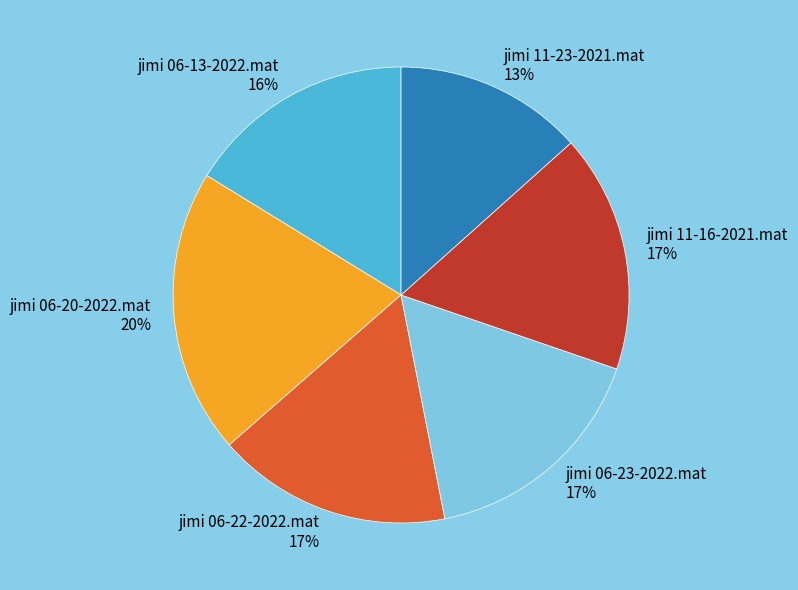

Is jimi 11-23-2021.mat the majority of the pie?

No